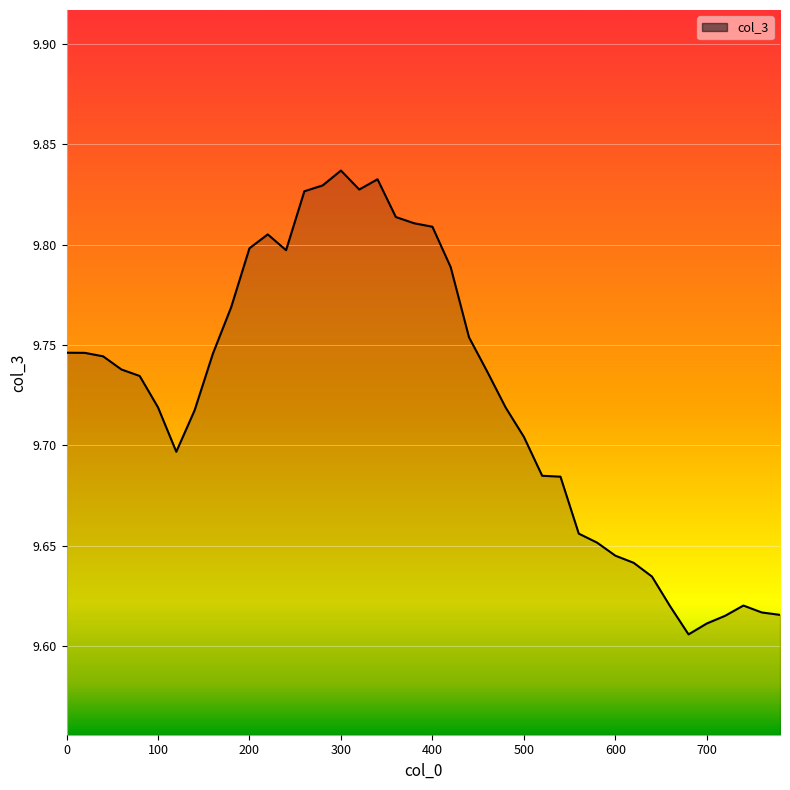

What is the minimum value shown in the chart?

9.6